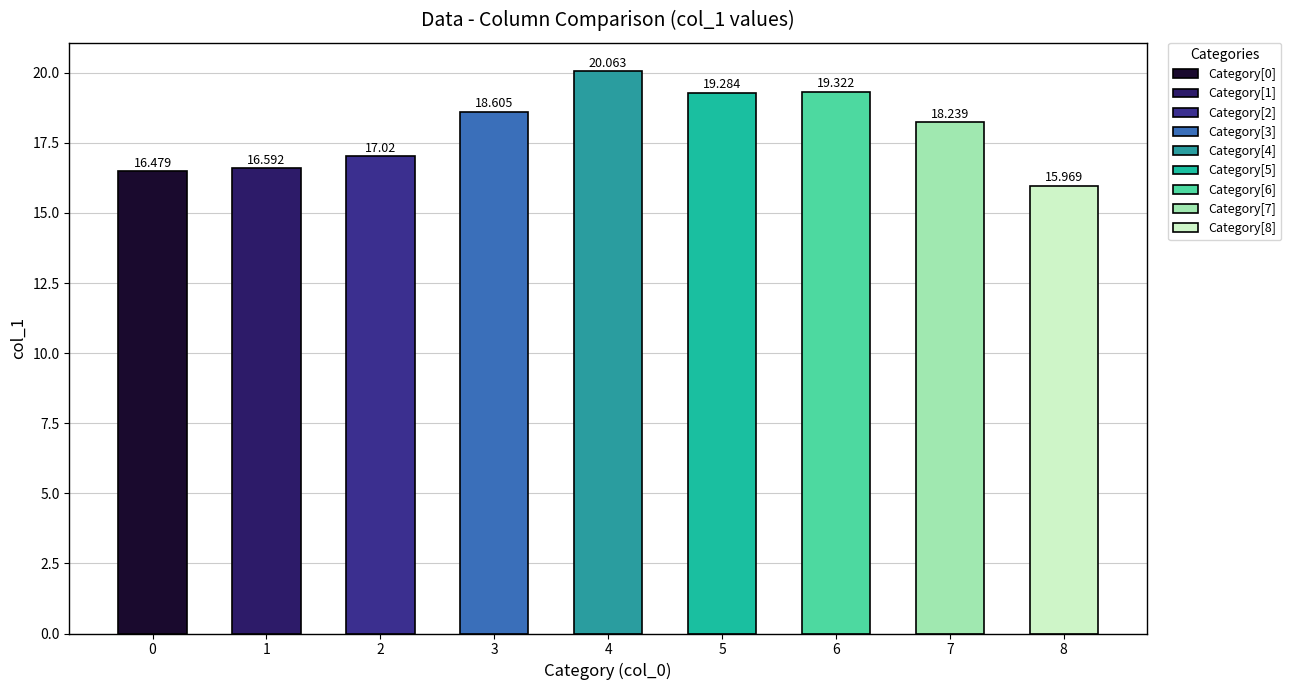

Does the chart contain any negative values?

No